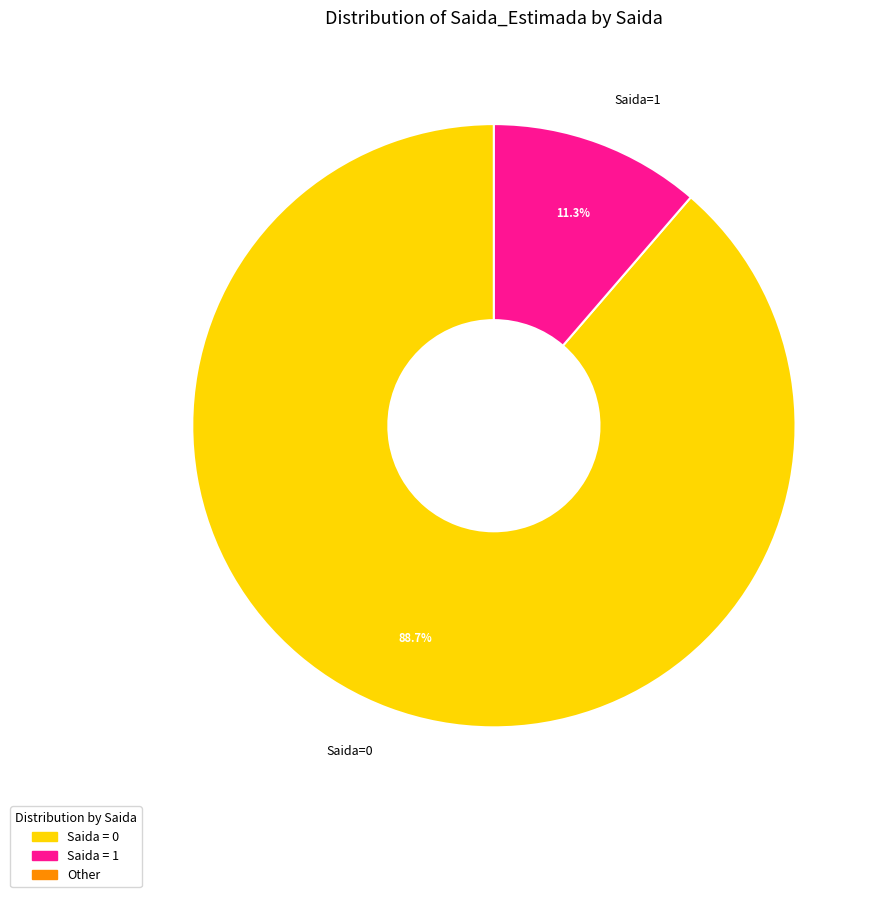

How many slices are in this pie chart?

2